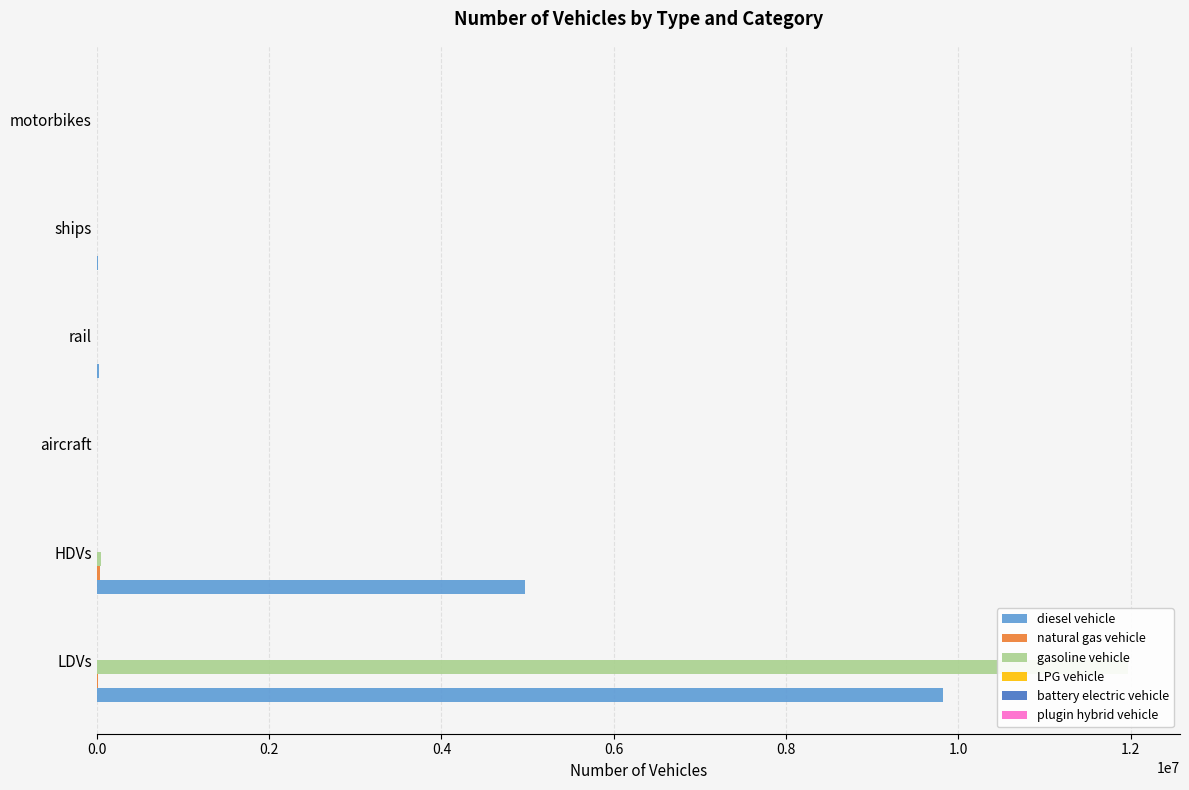

Reading right to left, transcribe all the data shown in this chart.

diesel vehicle: 0.0	10110.0	26052.4	895.5	4968137.0	9818361.3
natural gas vehicle: 0.0	0.0	0.0	0.0	43170.0	14866.6
gasoline vehicle: 0.0	0.0	0.0	0.0	49465.0	11972117.5
LPG vehicle: 0.0	0.0	0.0	0.0	4008.0	5402.9
battery electric vehicle: 0.0	0.0	0.0	0.0	0.0	84.0
plugin hybrid vehicle: 0.0	0.0	0.0	0.0	202.0	0.0